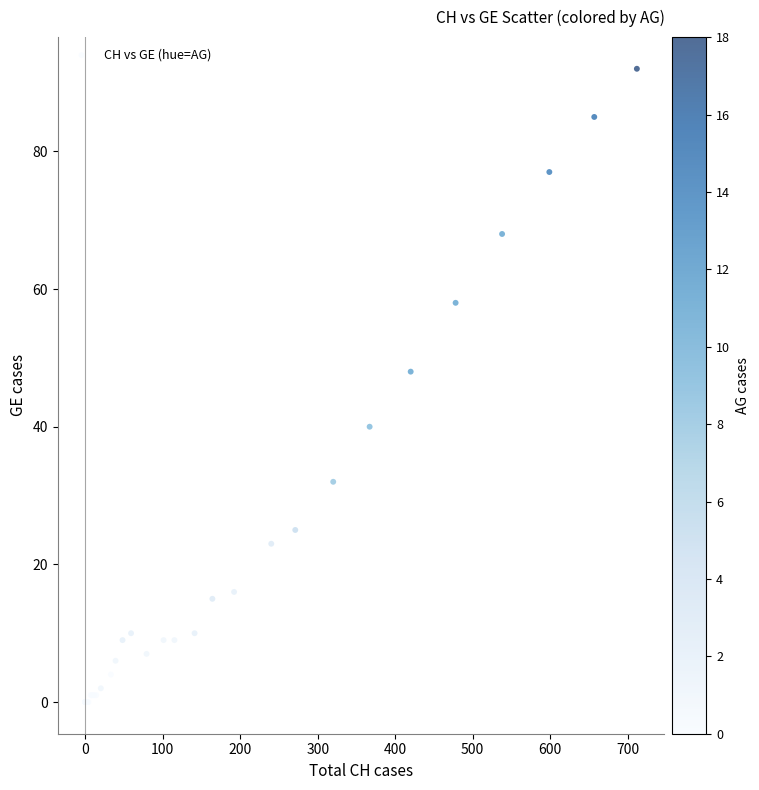

What Y value in the scatter plot is closest to 46?

48